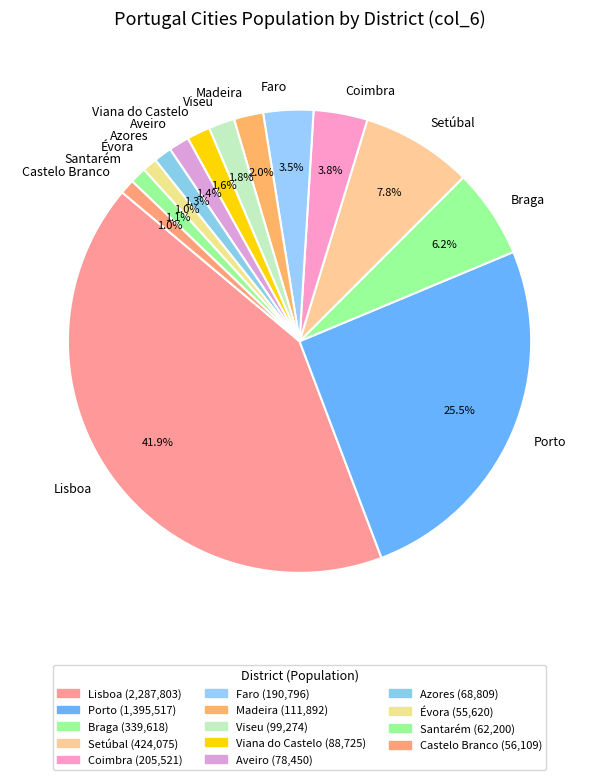

The Faro slice represents 10% of the pie. True or false?

False